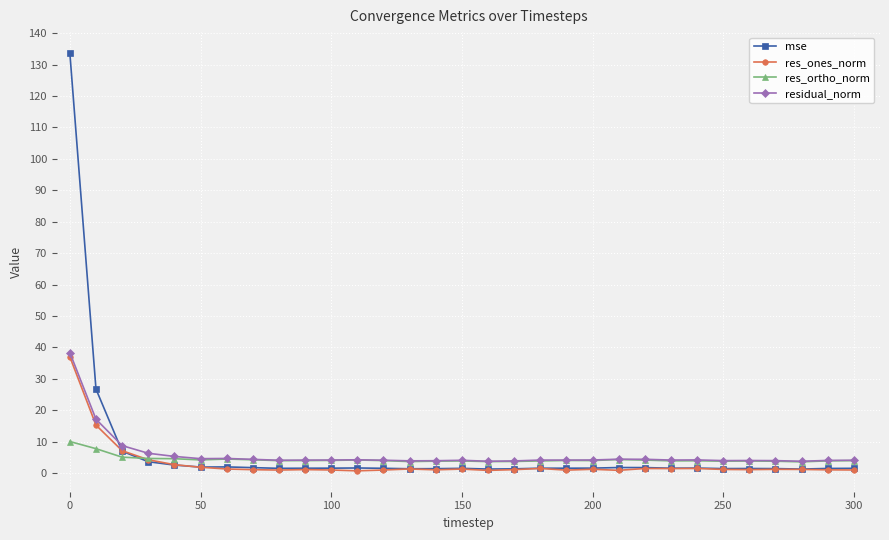

After their last crossing, which series has the higher values: residual_norm or mse?

residual_norm